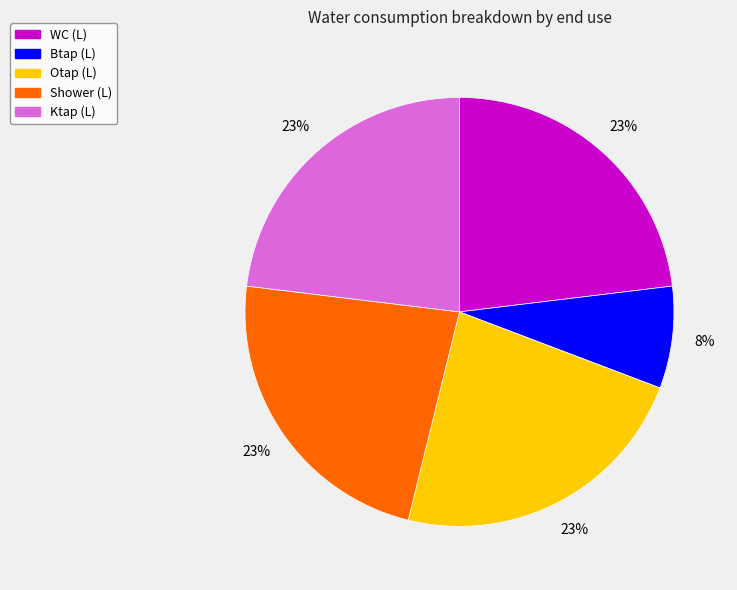

Is WC (L) the majority of the pie?

No